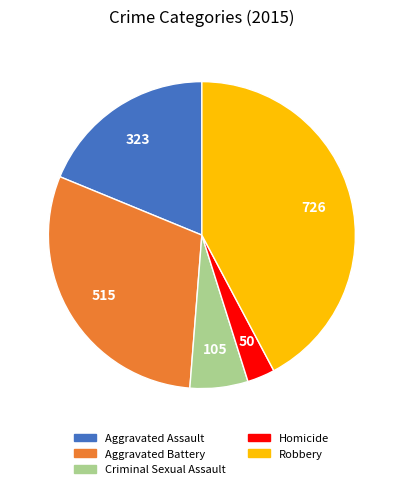

Count the number of slices in the pie.

5